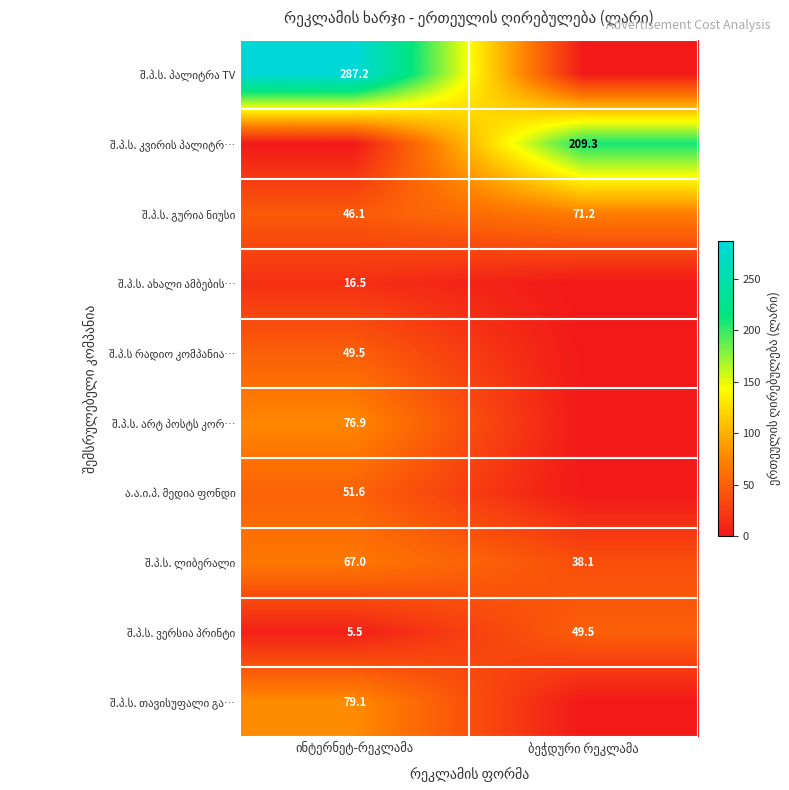

At which category does the chart reach its minimum across all series?

ბეჭდური რეკლამა